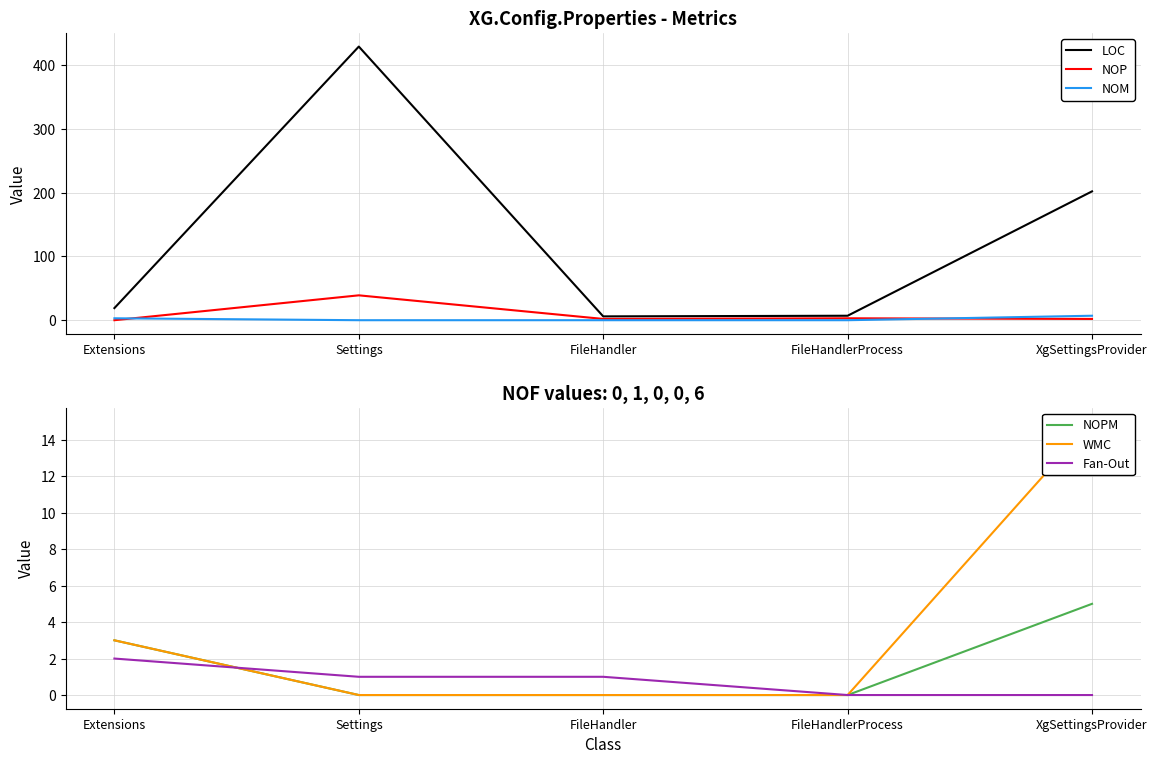

How many NOM values are between 0 and 3?

4